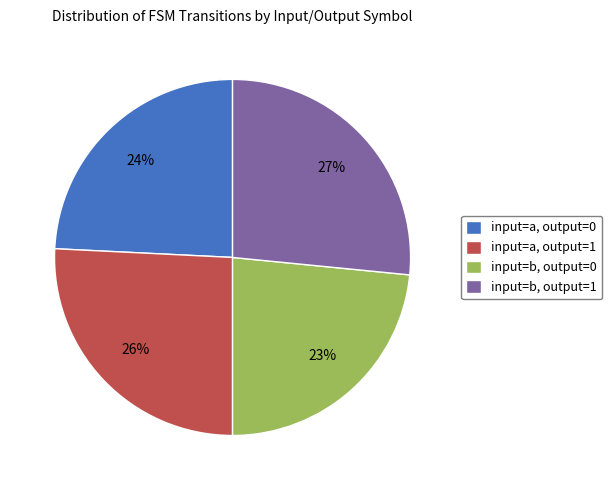

Does any single category account for the majority?

No